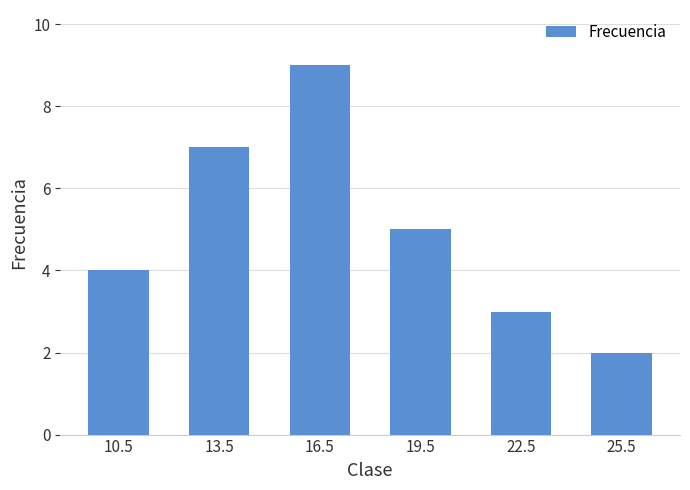

Reading left to right, transcribe all the data shown in this chart.

4	7	9	5	3	2